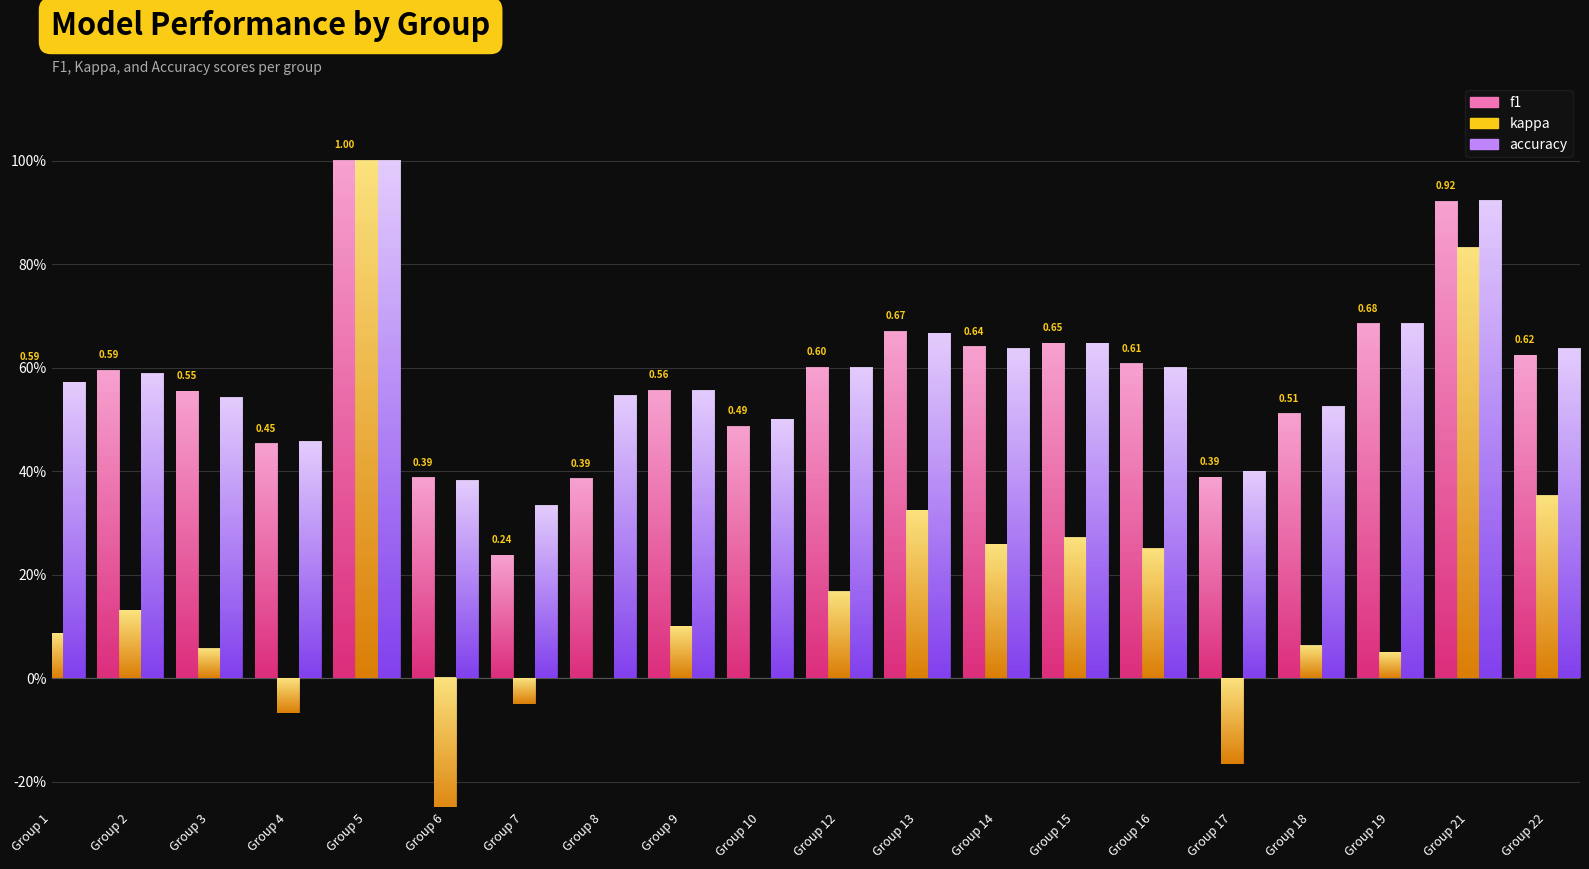

What value does the accuracy series have at Group 19?

0.7